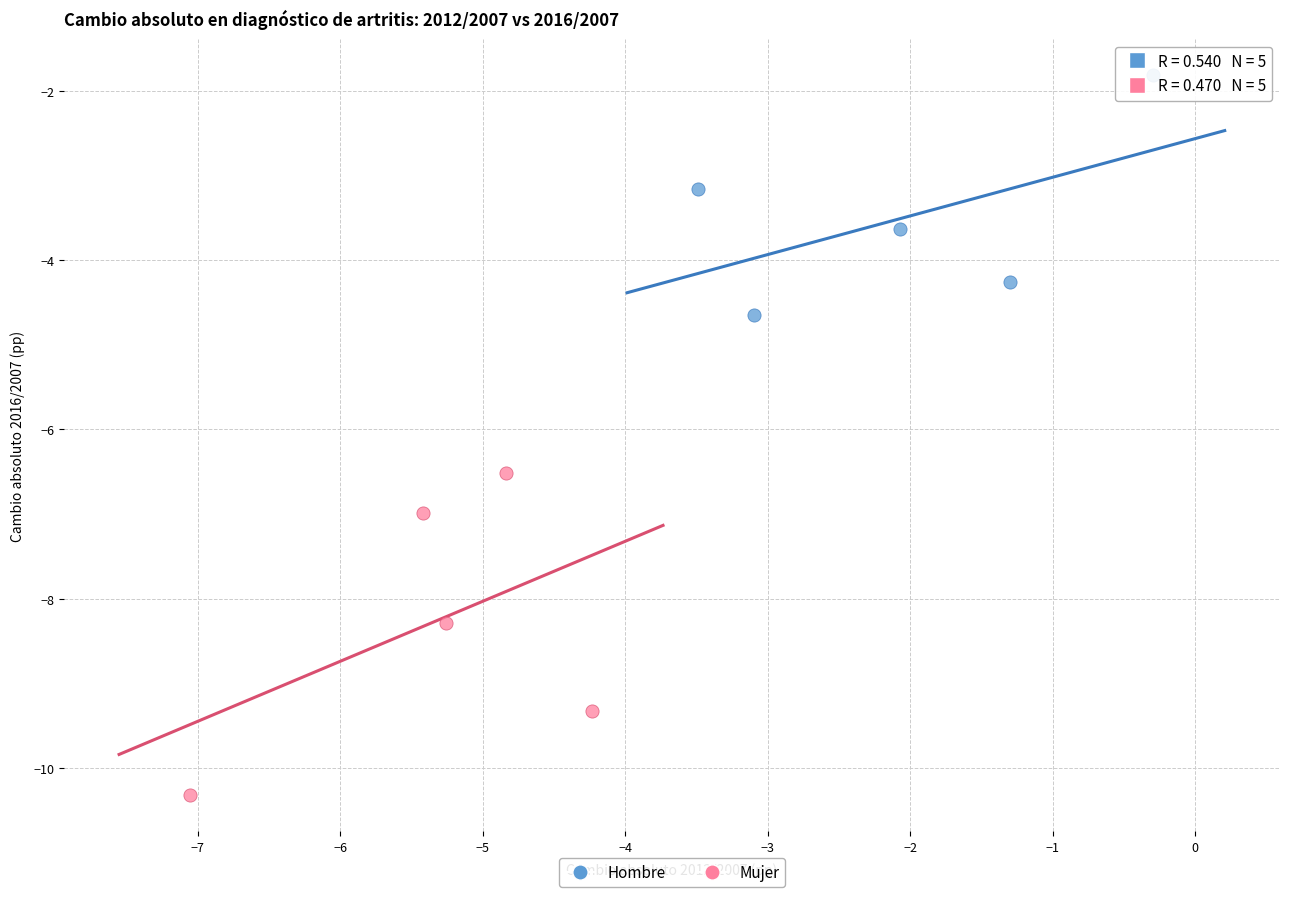

What are all the series names shown in the legend?

Hombre, Mujer